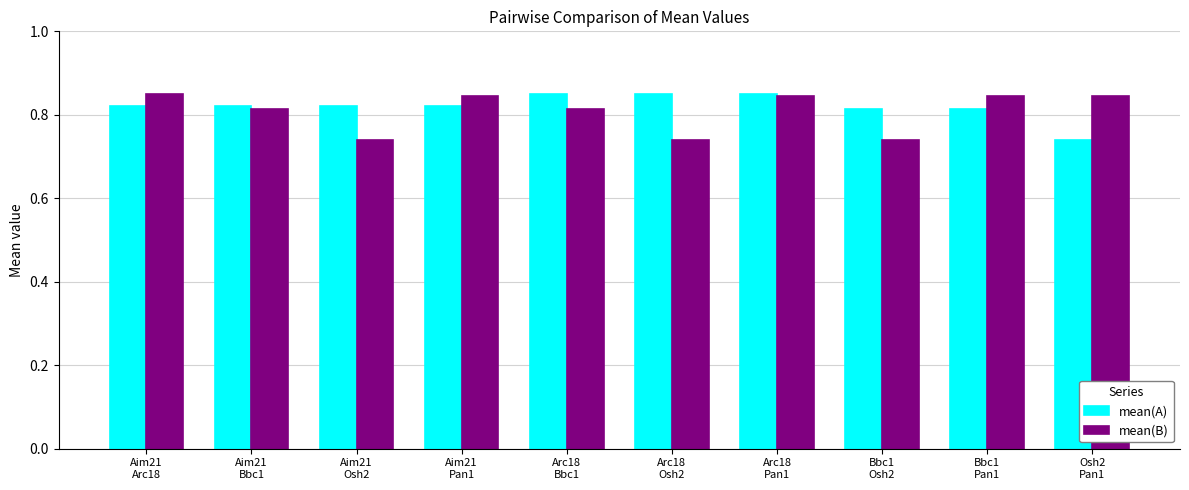

What is the sum of all mean(A) values?

8.2